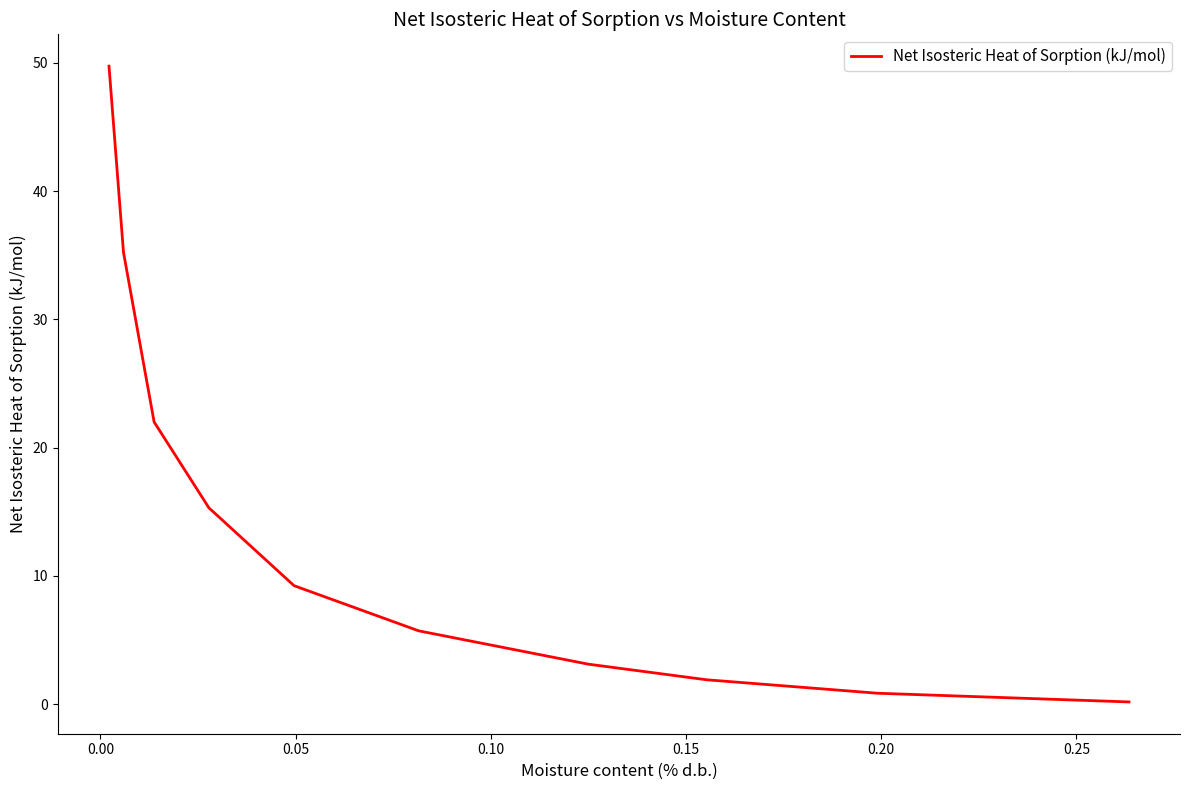

True or false: the data has more than 1 interior local peaks.

False